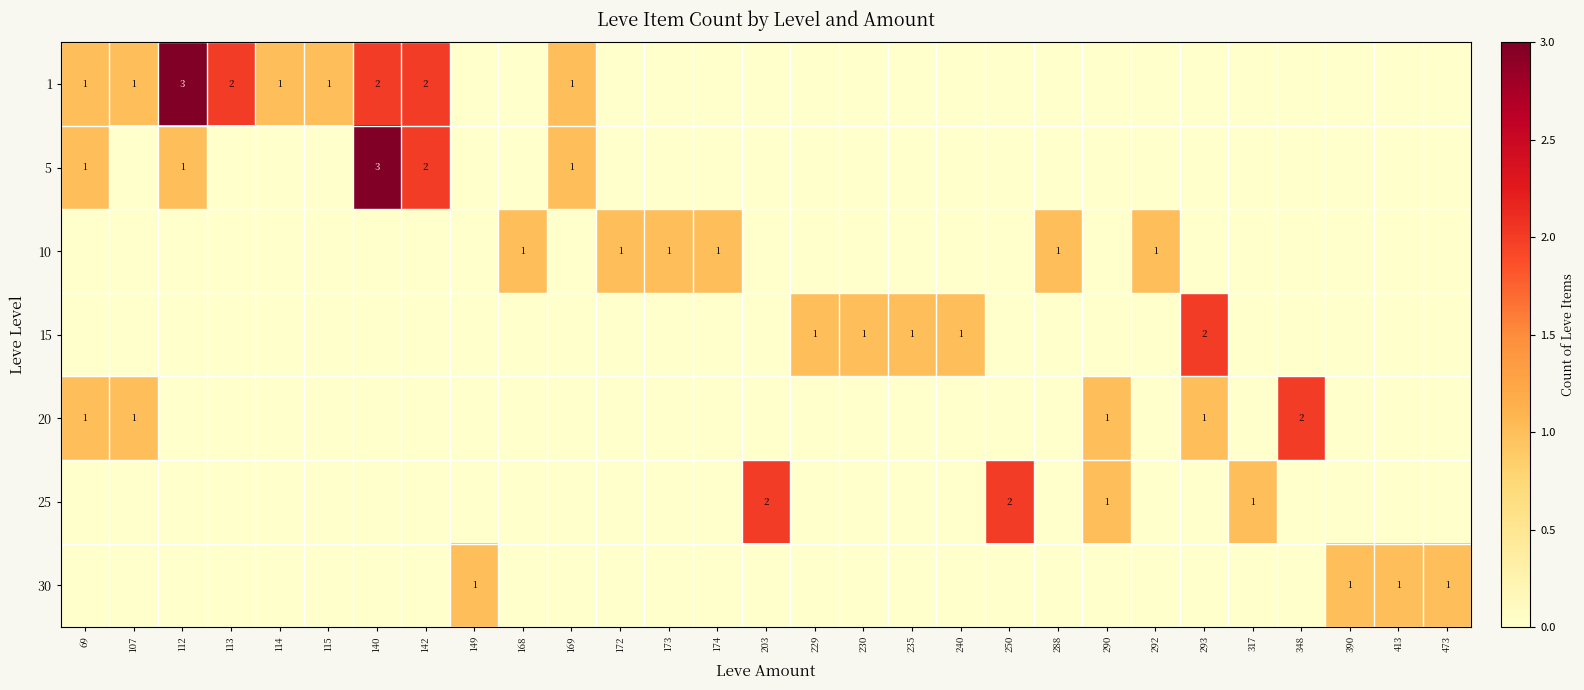

What is the total value across all series at 250?

2